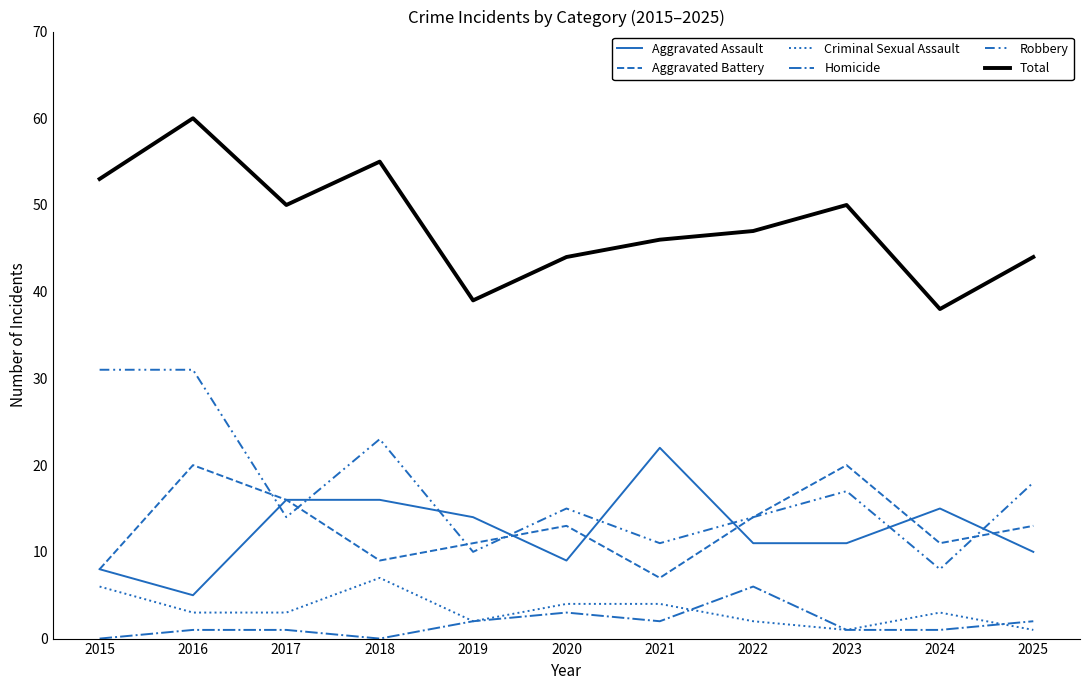

Count the number of data series in this chart.

6